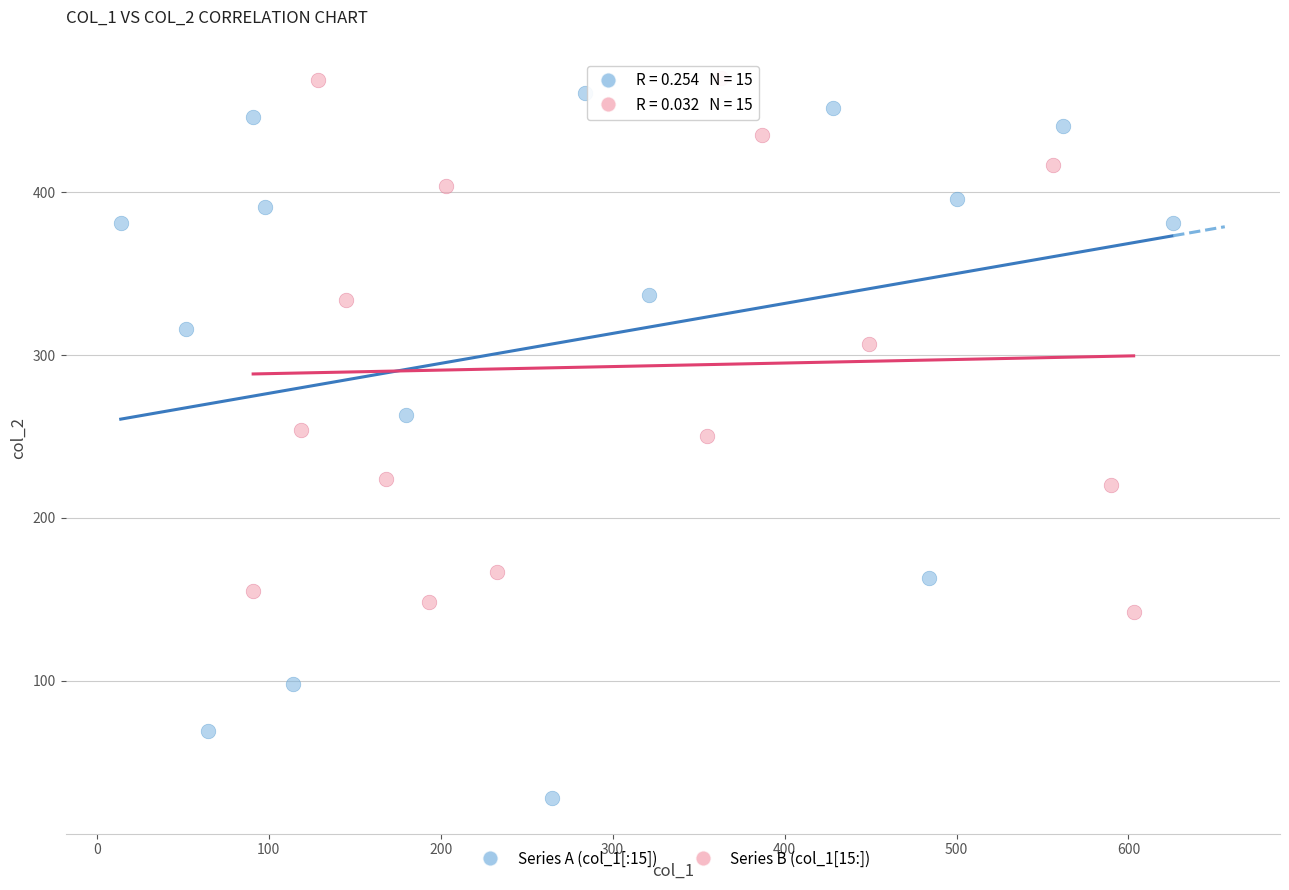

Which series reaches the minimum Y coordinate?

Series A (col_1[:15])